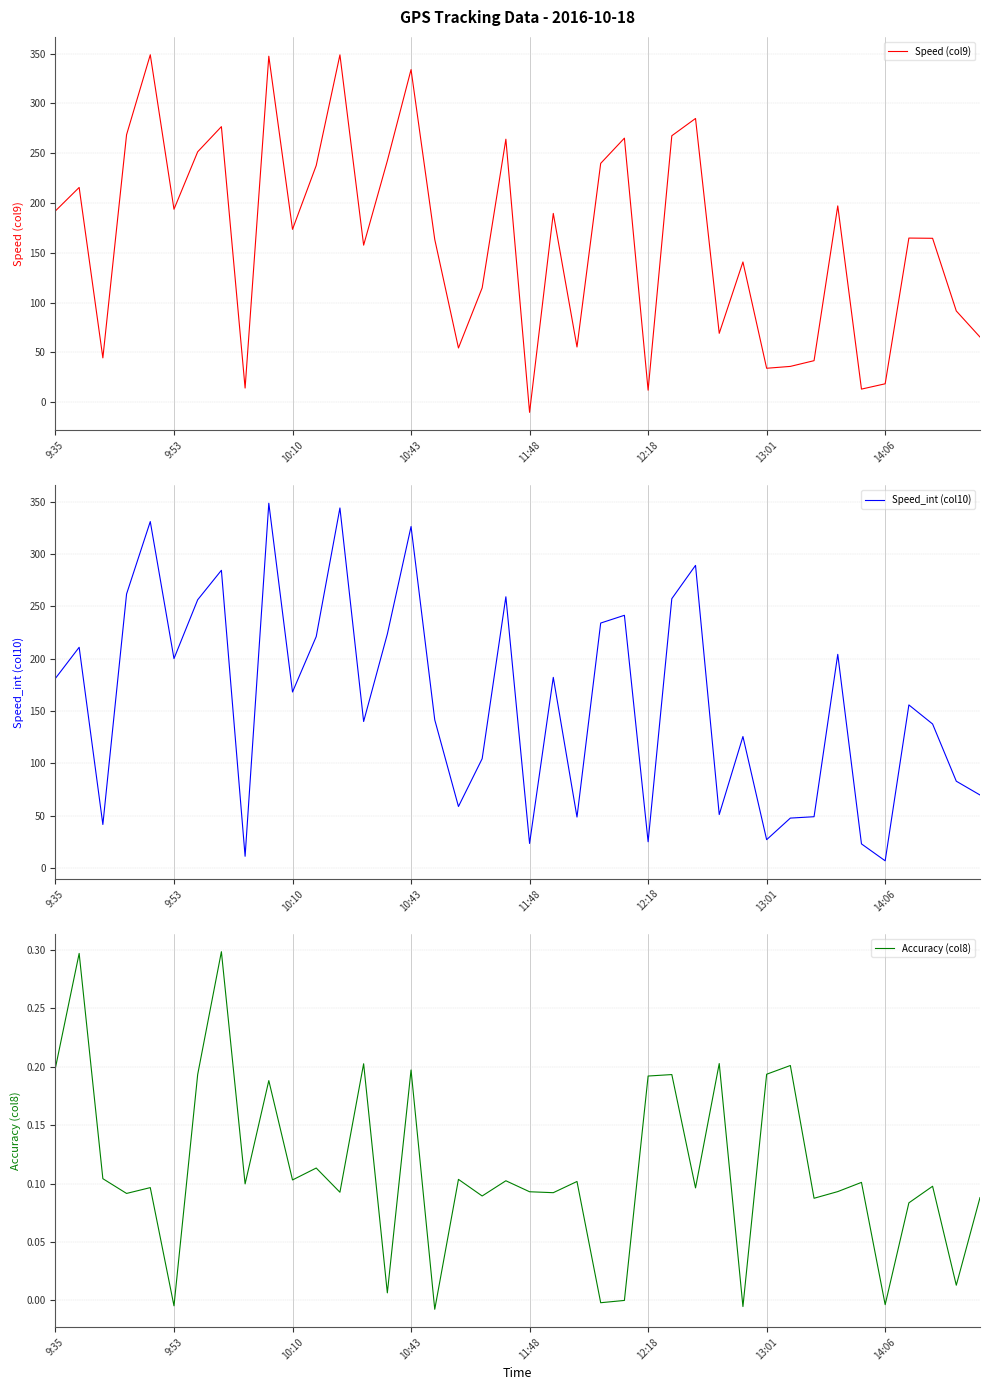

What is the maximum value for Speed (col9)?

348.9